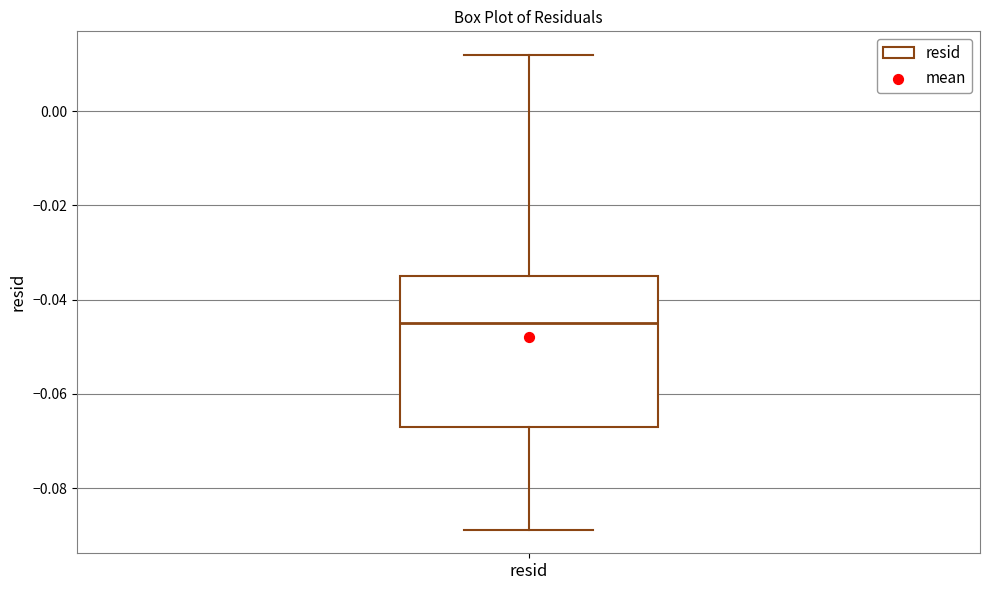

Where is the upper edge of the box for resid on the y-axis? The values are not printed on the chart, so give them approximately, as read against the axis.

-0.036